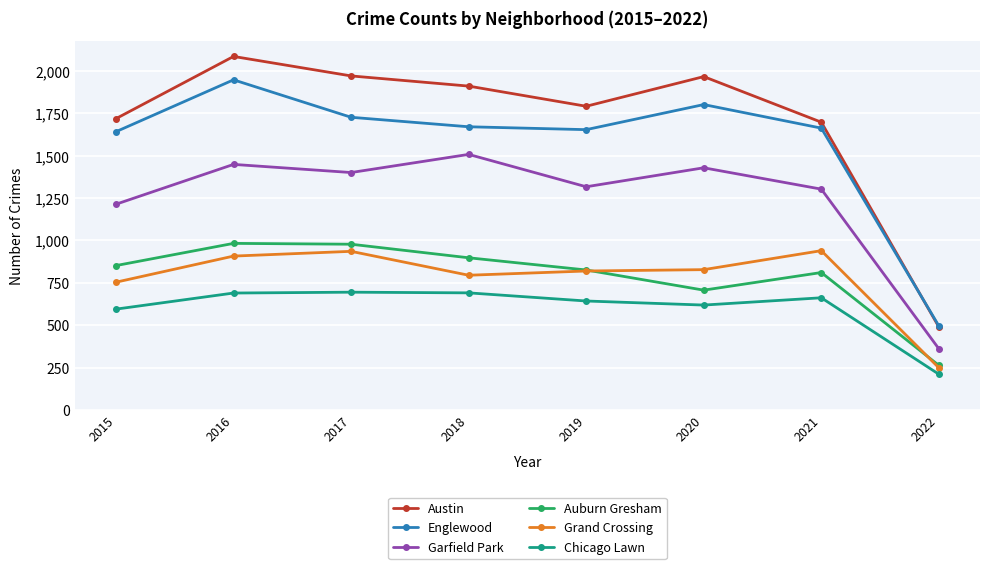

Is the value of Chicago Lawn at 2021 greater than the value of Englewood at 2020?

No